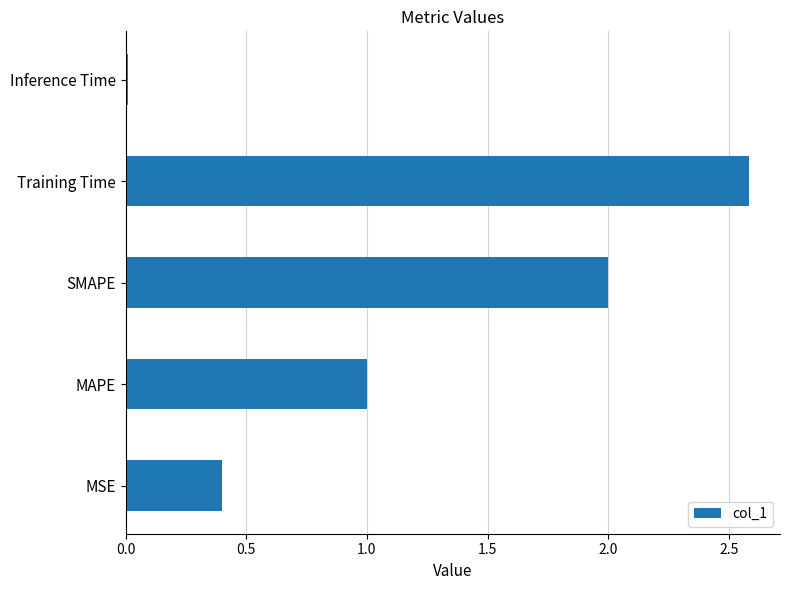

Which has a higher value, MSE or Training Time?

Training Time